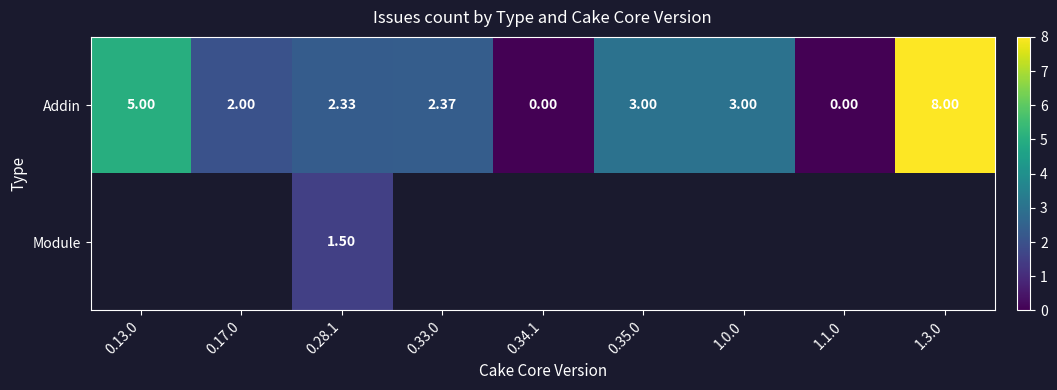

Between 0.28.1 and 1.1.0, which series saw the biggest shift?

Addin